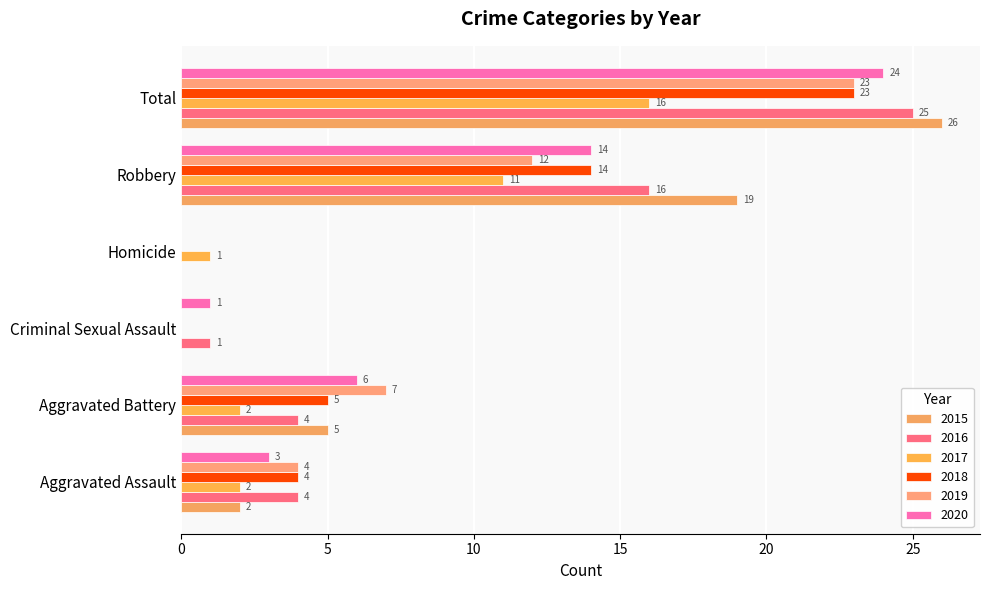

Rank the categories by 2020 value from lowest to highest.

Homicide, Criminal Sexual Assault, Aggravated Assault, Aggravated Battery, Robbery, Total